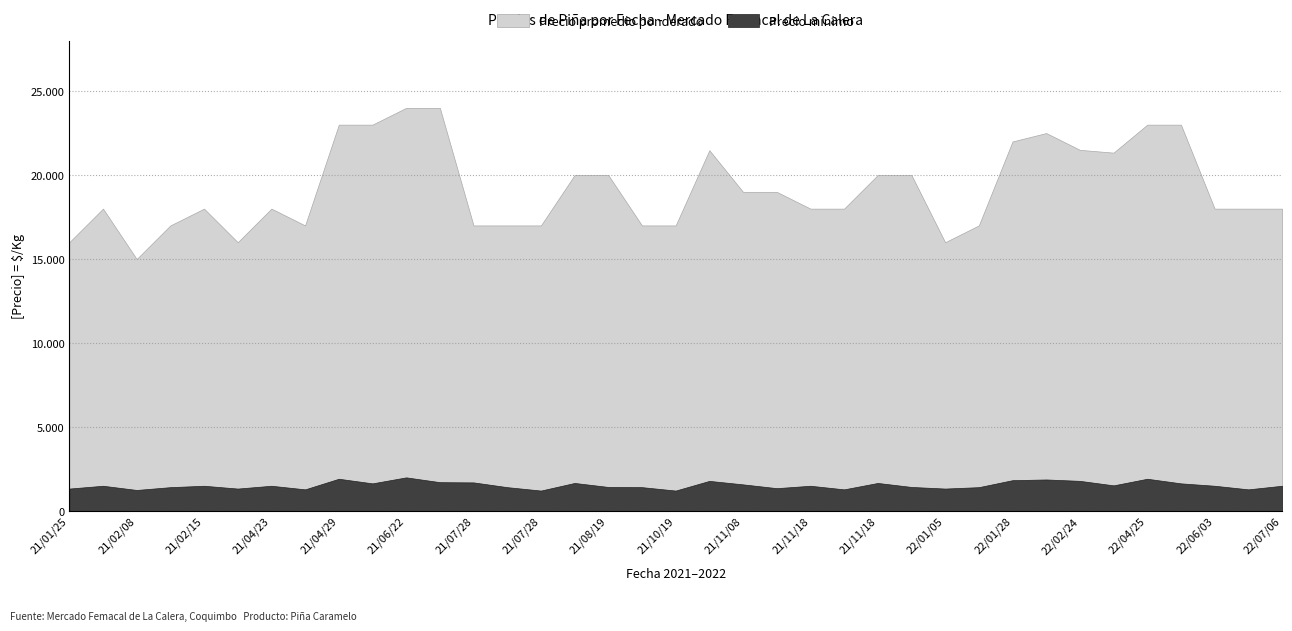

What are all the series names shown in the legend?

Precio minimo, Precio promedio ponderado